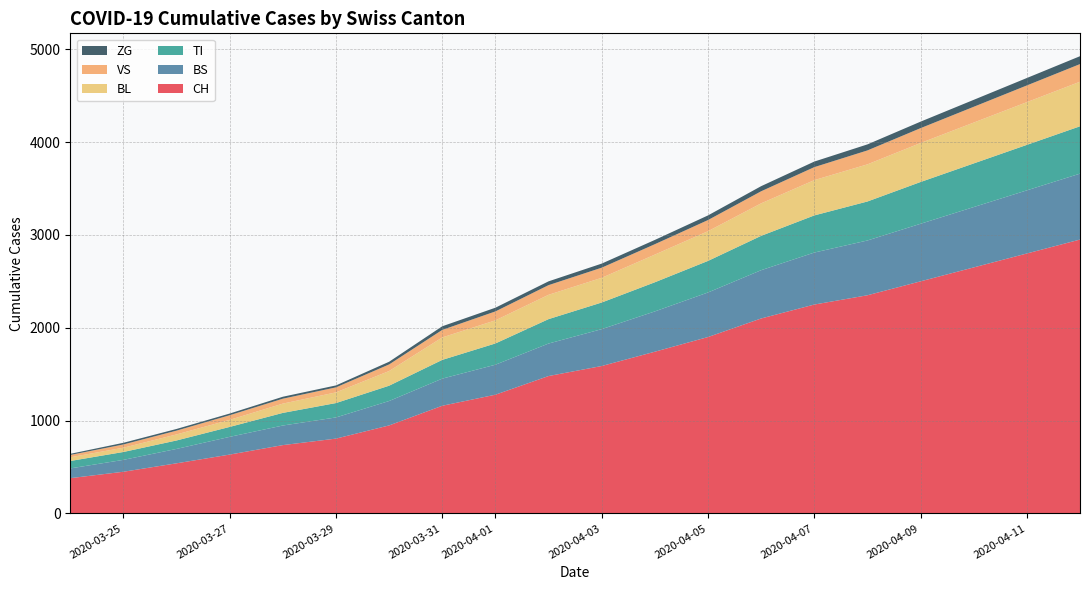

Reading left to right, extract all data points from this chart.

CH: 0=380	1=449	2=540	3=634	4=736	5=806	6=948	7=1160	8=1279	9=1480	10=1588	11=1742	12=1900	13=2100	14=2250	15=2350	16=2500	17=2650	18=2800	19=2950
BS: 0=105	1=128	2=155	3=191	4=211	5=228	6=263	7=292	8=323	9=350	10=397	11=434	12=480	13=520	14=560	15=590	16=620	17=650	18=680	19=710
TI: 0=80	1=85	2=91	3=107	4=136	5=155	6=165	7=202	8=229	9=263	10=287	11=314	12=340	13=370	14=400	15=420	16=450	17=470	18=490	19=510
BL: 0=40	1=46	2=65	3=76	4=100	5=115	6=158	7=242	8=249	9=262	10=266	11=298	12=320	13=350	14=380	15=400	16=420	17=440	18=460	19=480
VS: 0=25	1=35	2=41	3=50	4=53	5=54	6=71	7=81	8=96	9=104	10=109	11=112	12=120	13=130	14=140	15=150	16=160	17=170	18=180	19=190
ZG: 0=12	1=18	2=18	3=18	4=21	5=21	6=29	7=39	8=40	9=41	10=44	11=46	12=50	13=55	14=60	15=65	16=70	17=75	18=80	19=85